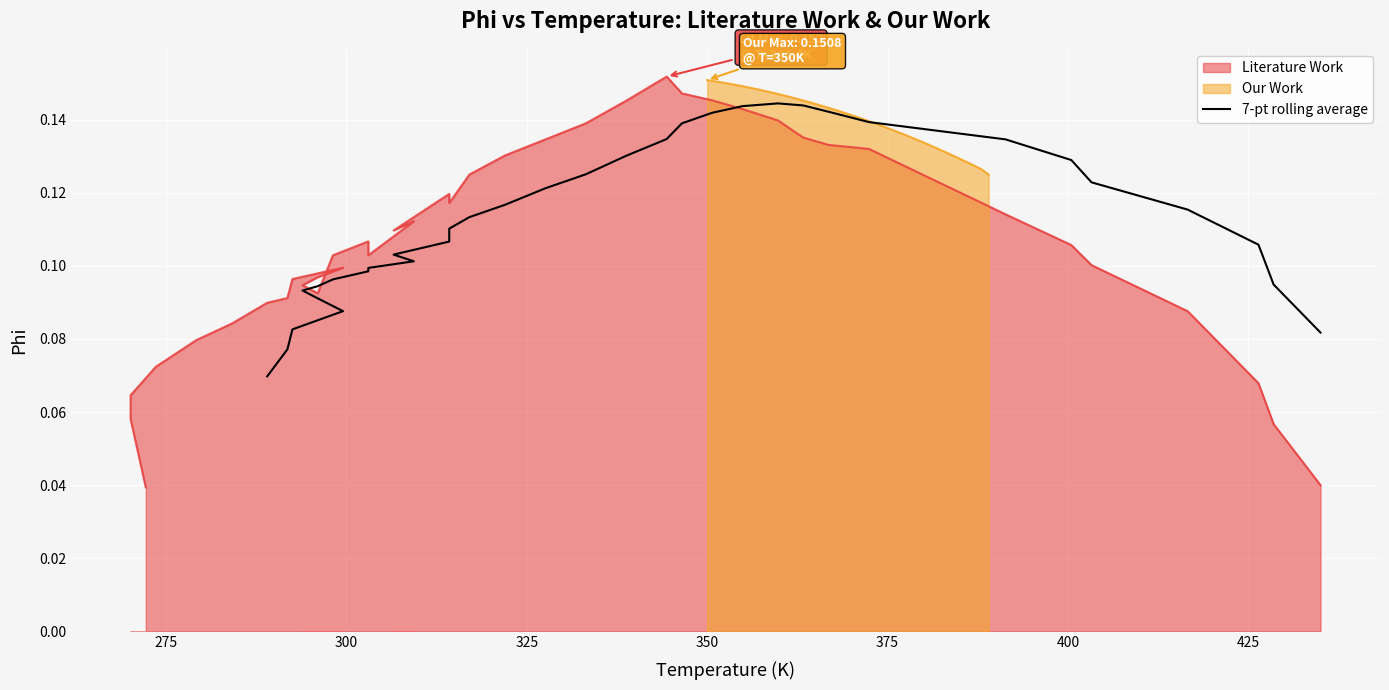

True or false: the data has more than 1 interior local peaks.

False